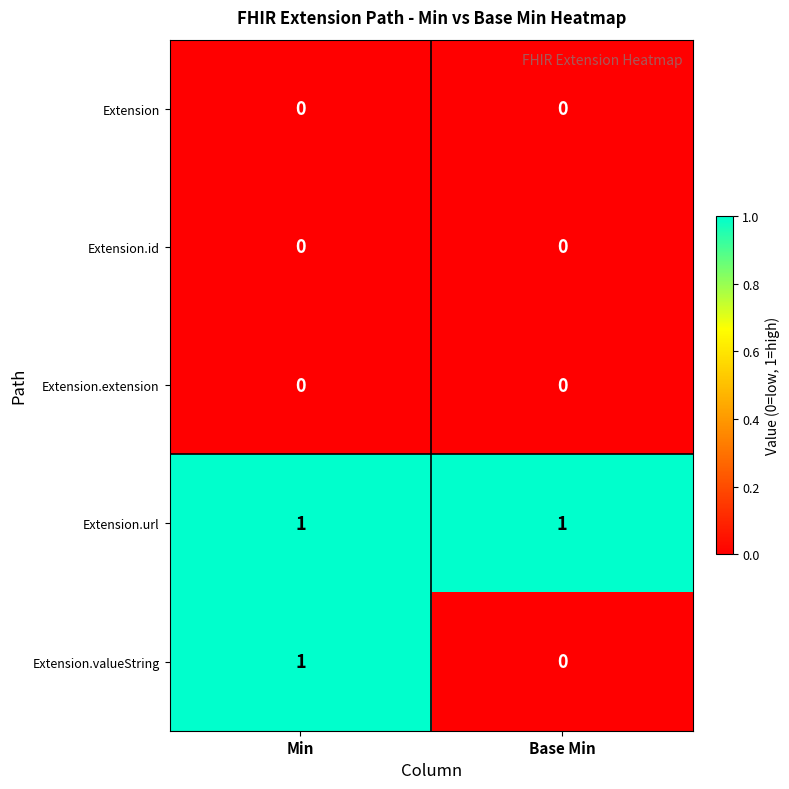

Reading left to right, transcribe all the data shown in this chart.

Extension: 0	0
Extension.id: 0	0
Extension.extension: 0	0
Extension.url: 1	1
Extension.valueString: 1	0